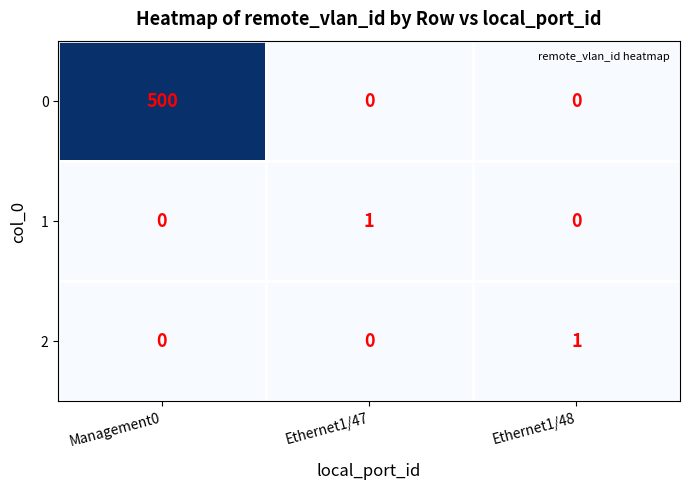

What is the greatest value displayed?

500